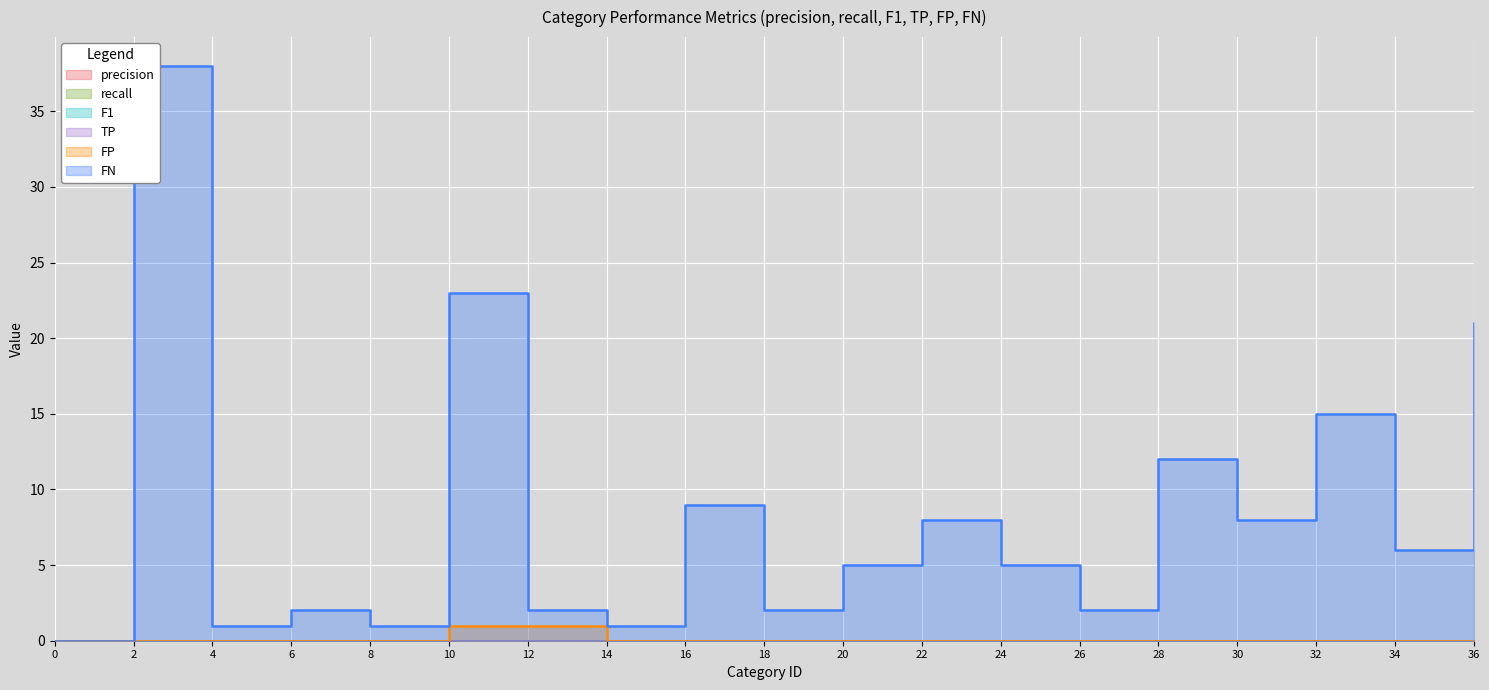

At 20, list the series in order from smallest to largest.

precision, recall, F1, TP, FP, FN